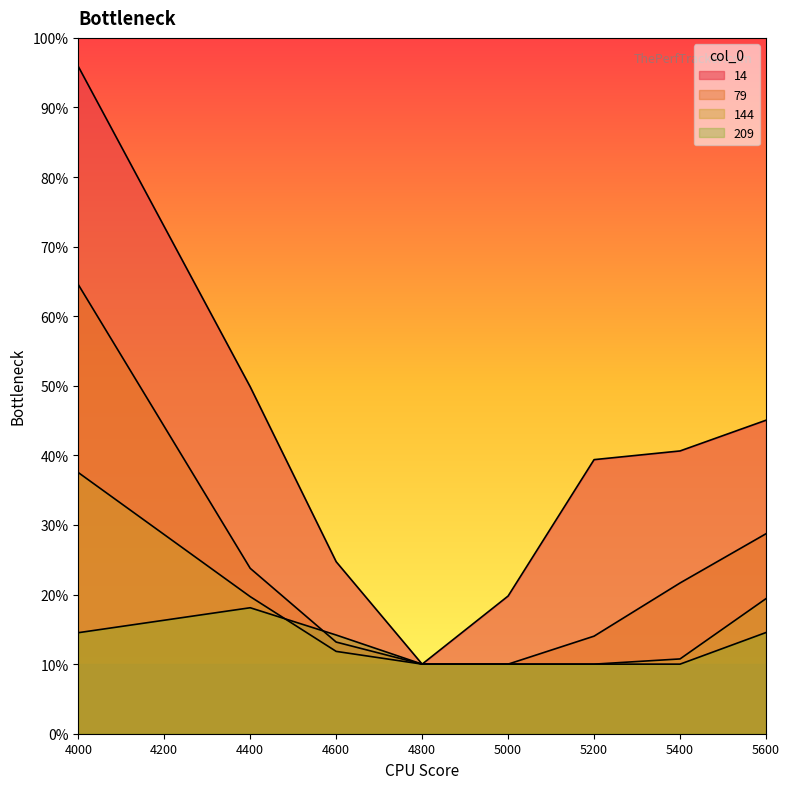

What is the value of the 144 point at the 5th from the left?

0.1